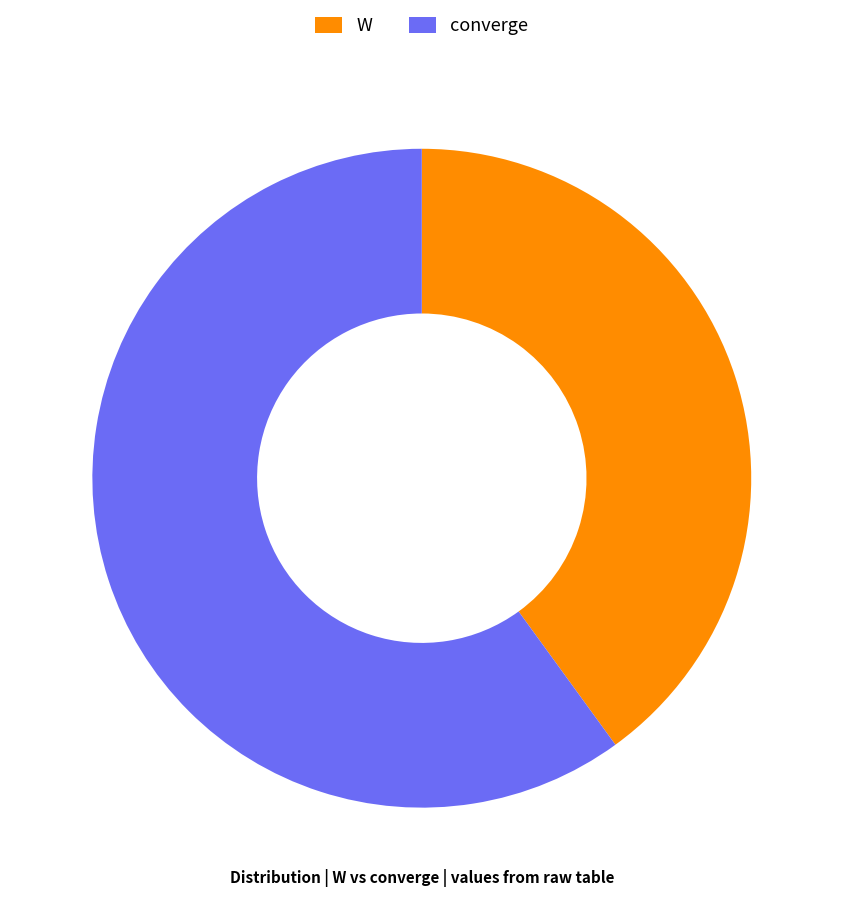

True or false: W accounts for 40% of the total.

True